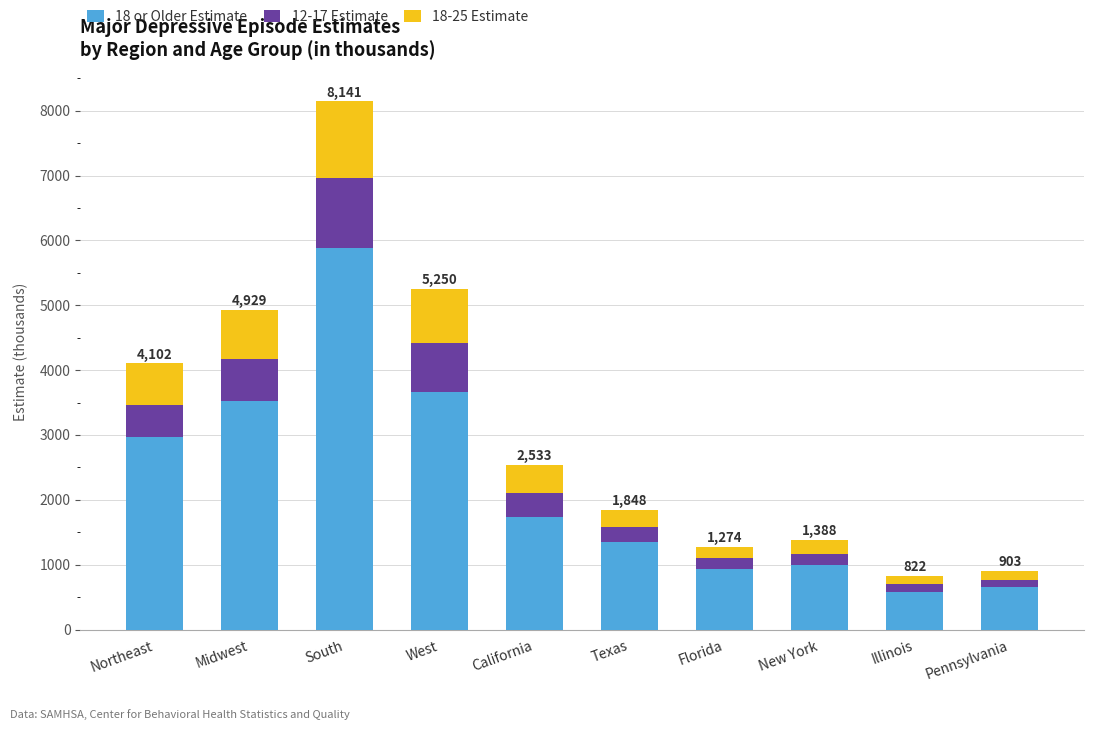

What is the highest value of the 18 or Older Estimate series?

5876